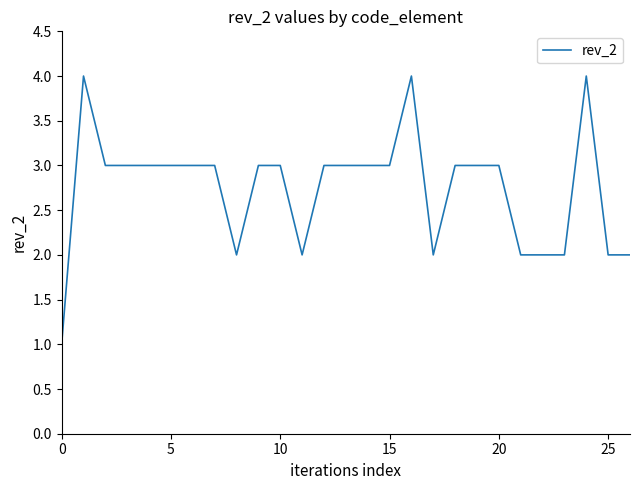

What is the maximum value shown in the chart?

4